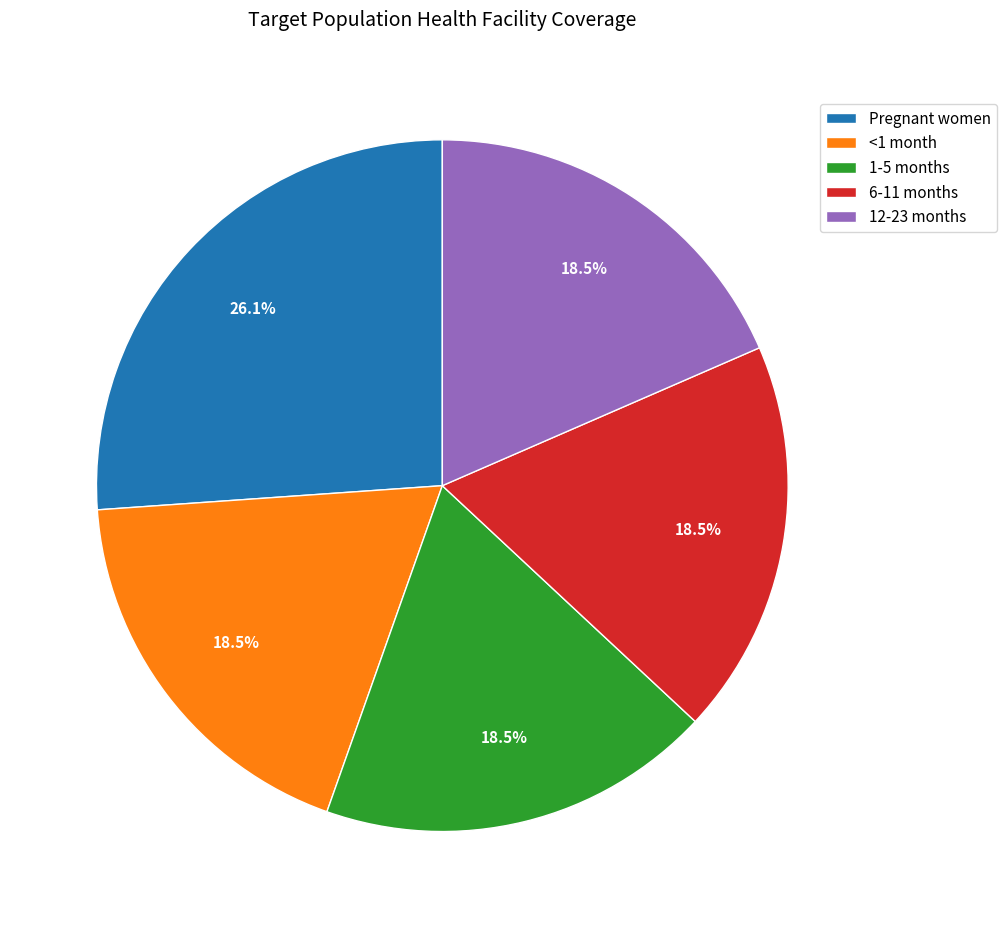

How many slices are in this pie chart?

5